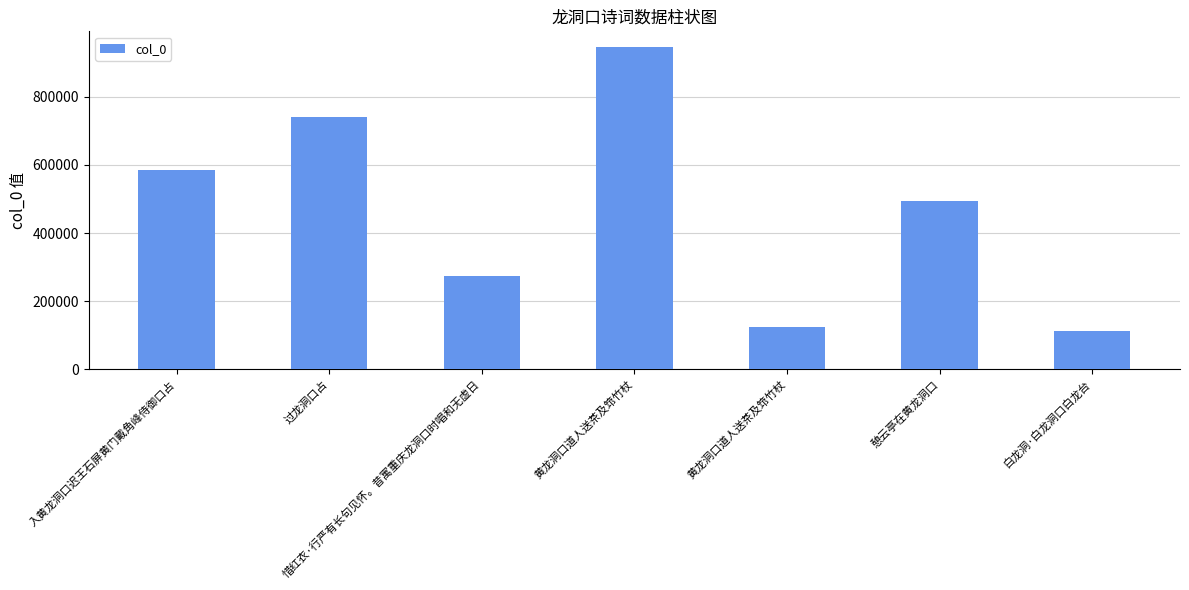

List the labels in order of value, smallest first.

白龙洞·白龙洞口白龙台, 黄龙洞口道人送茶及筇竹杖, 惜红衣·行严有长句见怀。昔寓重庆龙洞口时唱和无虚日, 憩云亭在黄龙洞口, 入黄龙洞口迟王石屏黄门戴角峰侍御口占, 过龙洞口占, 黄龙洞口道人送茶及筇竹杖